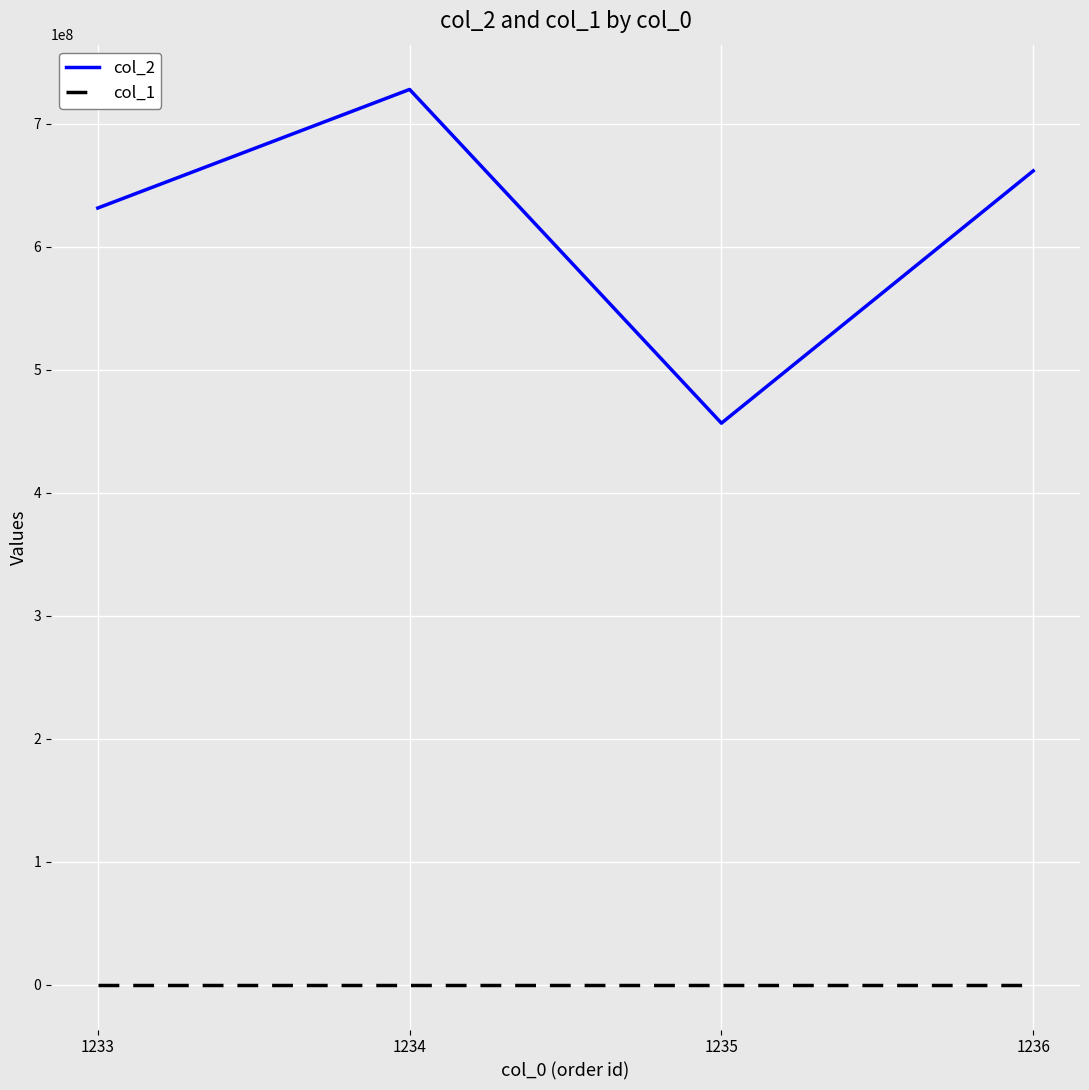

What are all the series names shown in the legend?

col_2, col_1